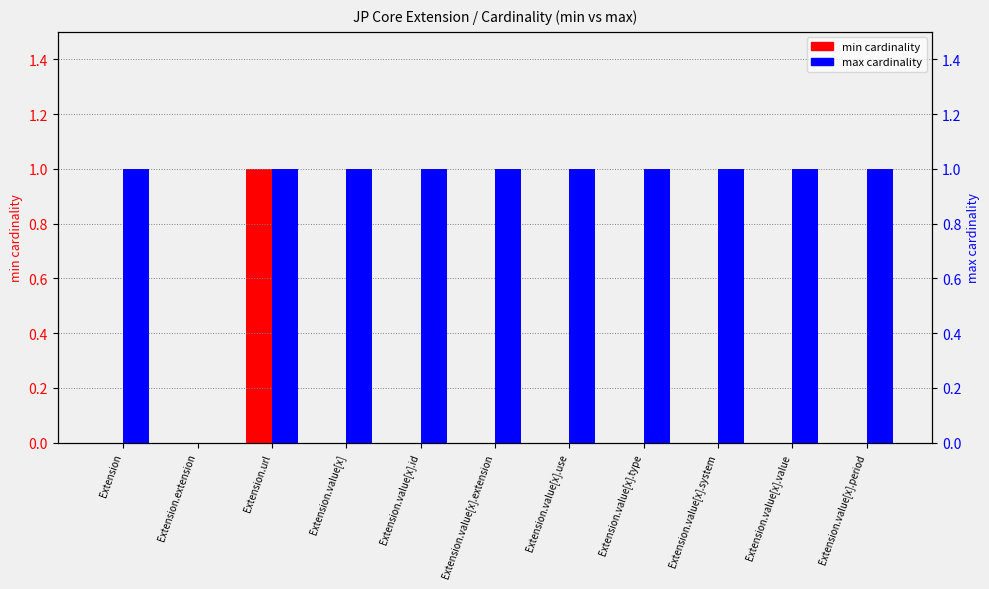

At how many categories does at least one series exceed 0?

10